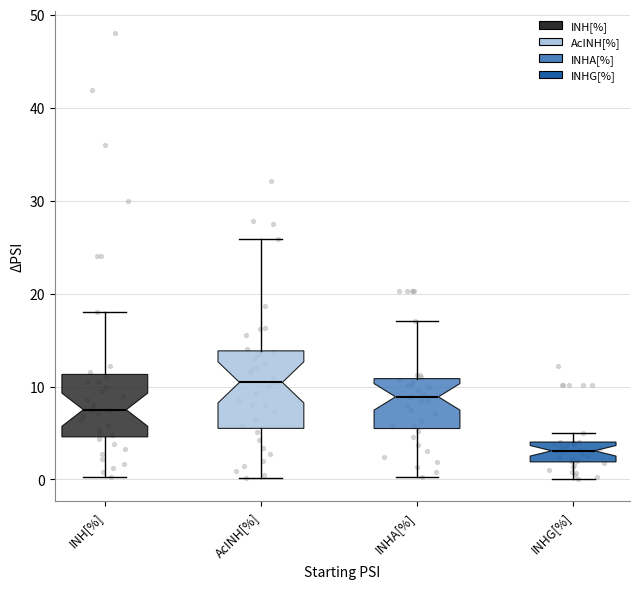

Reading left to right, transcribe this box plot: for each box, give where its median line is, the range the box spans, and where its two whiskers end, as read against the y-axis. The values are not printed on the chart, so give them approximately, as read against the axis.

INH[%]: median 8, box 5 to 11, whiskers 0 to 18
AcINH[%]: median 10, box 5 to 14, whiskers 0 to 26
INHA[%]: median 9, box 5 to 11, whiskers 0 to 17
INHG[%]: median 3, box 2 to 4, whiskers 0 to 5